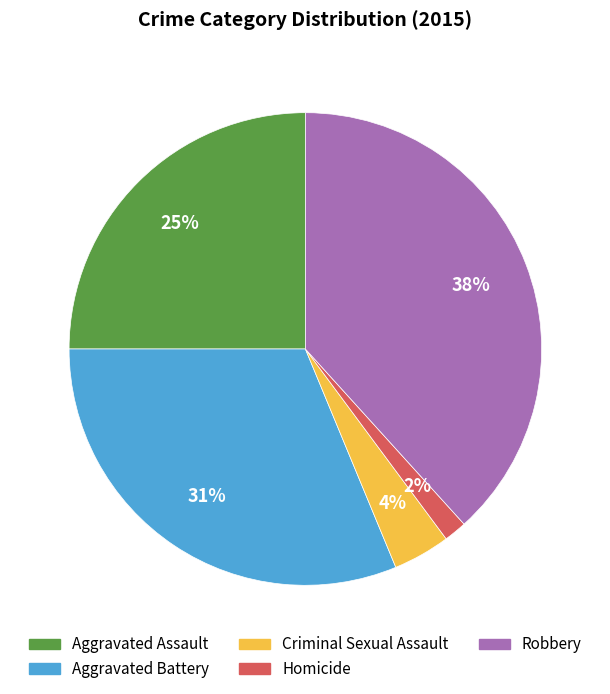

How many slices are in this pie chart?

5